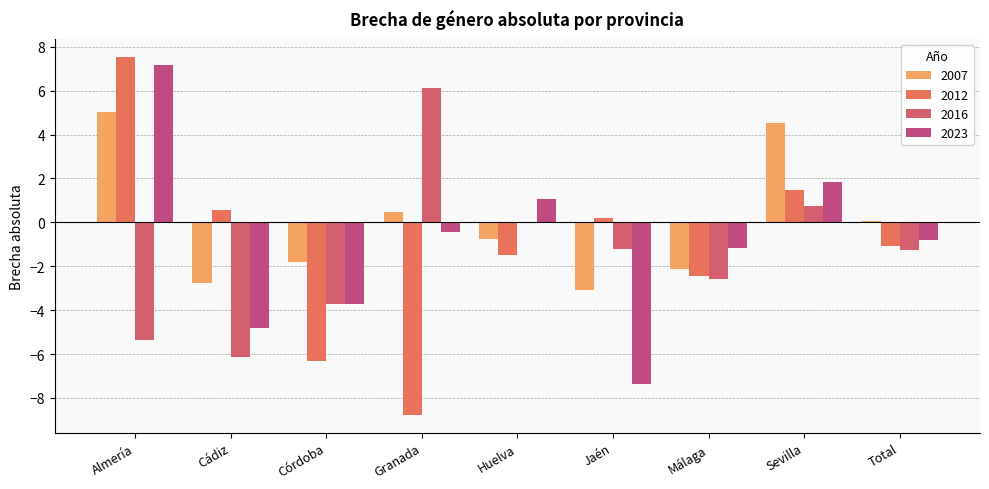

At which category is the sum across all series the highest?

Almería